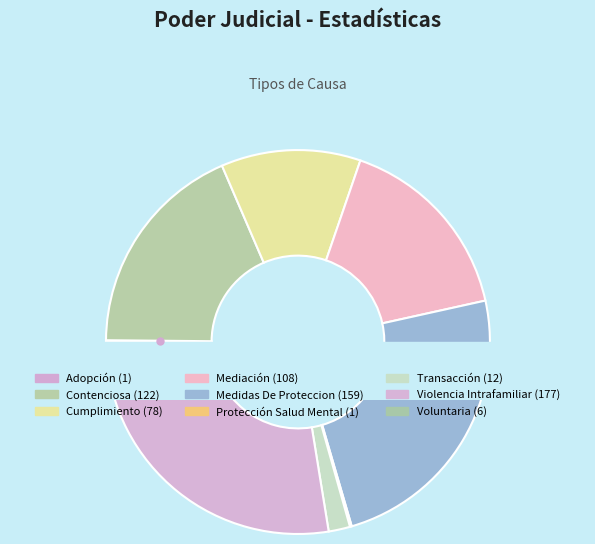

How many slices are in this pie chart?

9